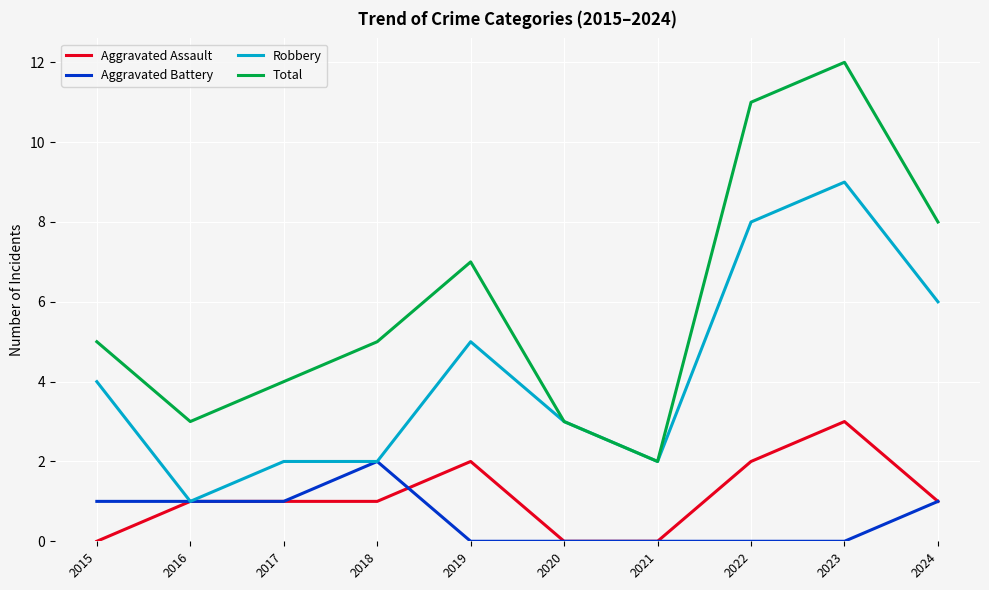

True or false: Total and Aggravated Battery intersect in this chart.

False